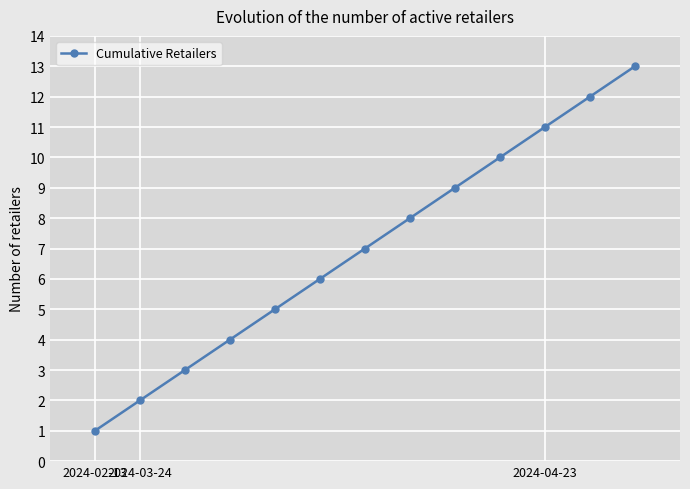

What is the average value?

7